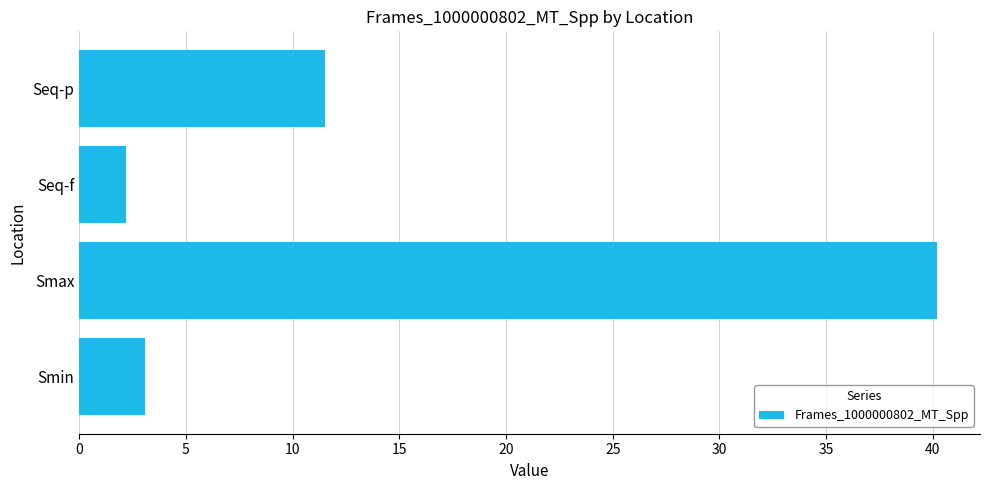

What is the greatest value displayed?

40.2